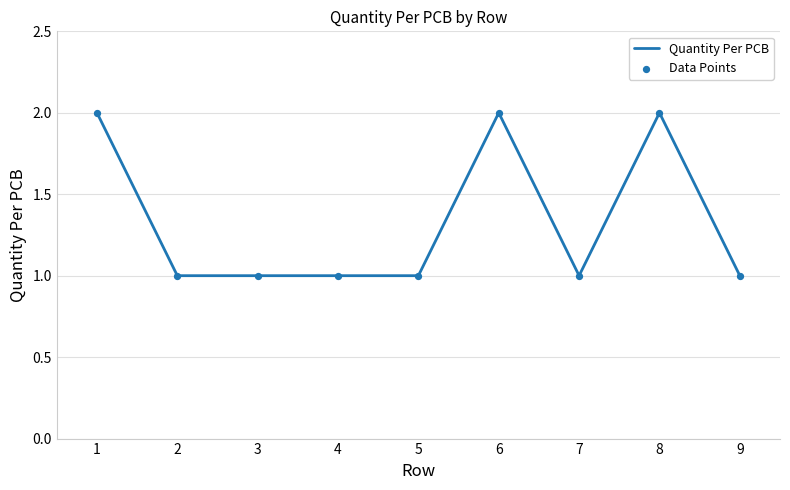

What is the ratio of the value at 9 to the value at 3?

1.0